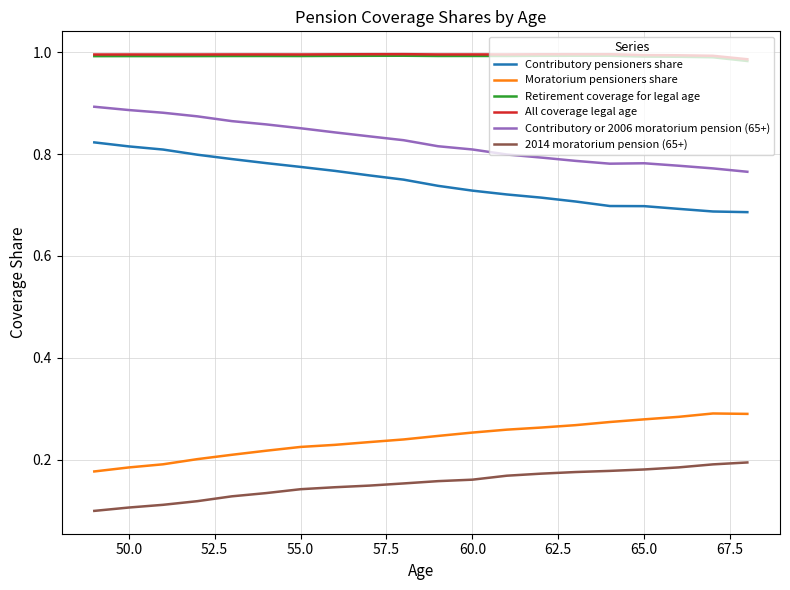

True or false: 2014 moratorium pension (65+) and Moratorium pensioners share intersect in this chart.

False